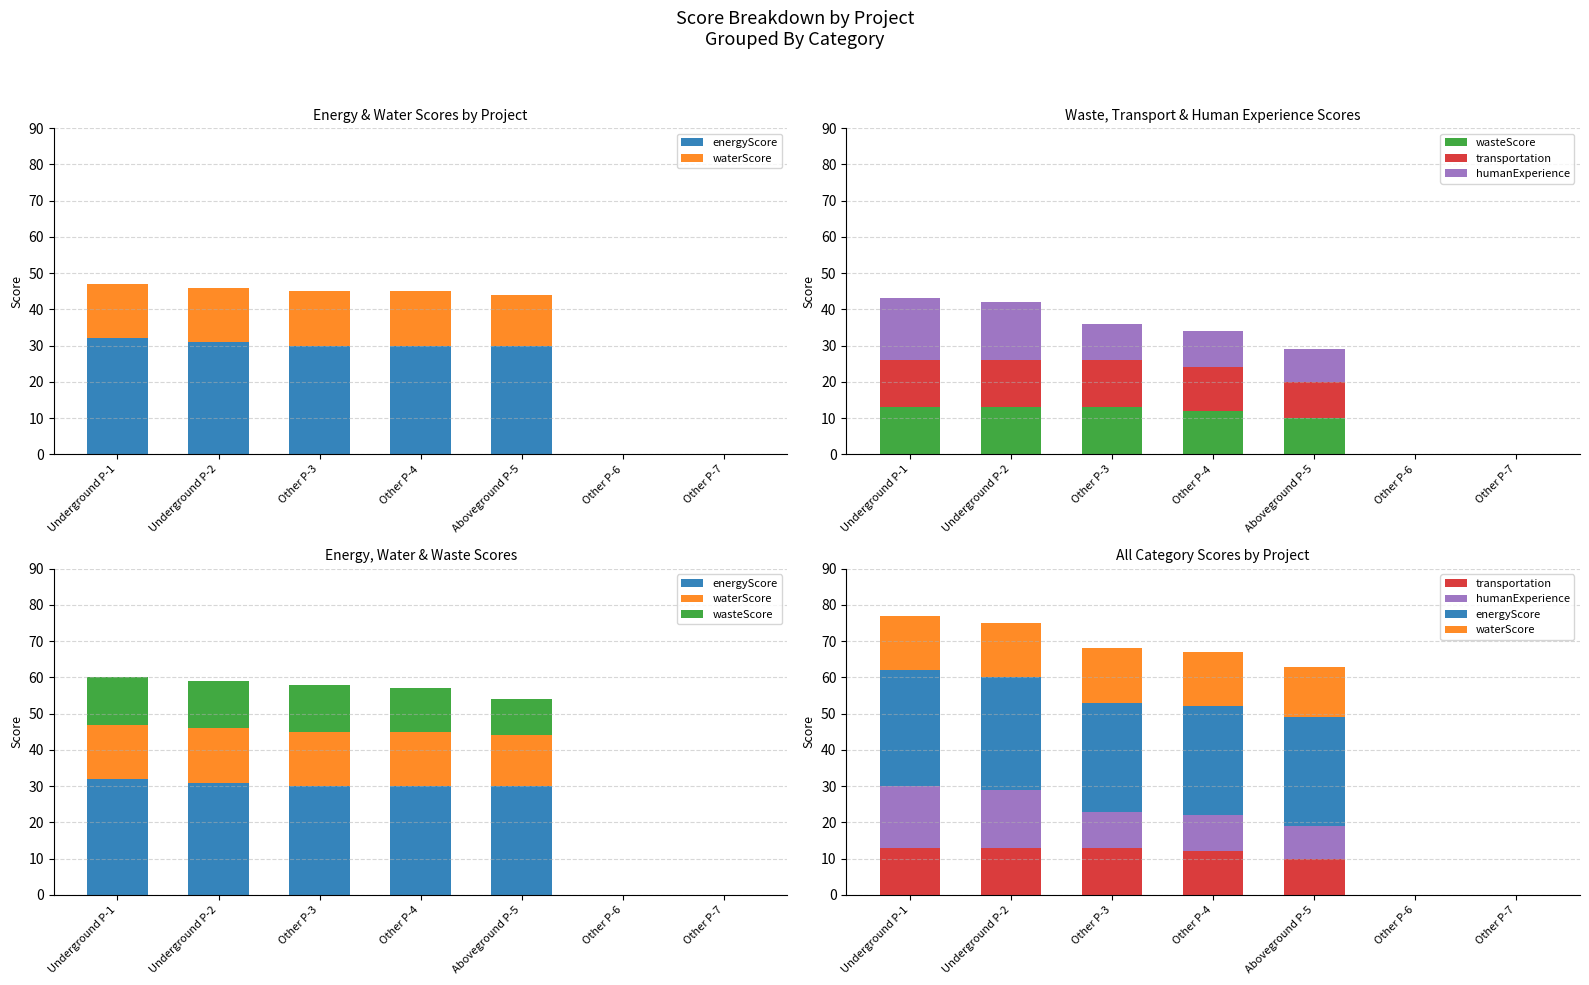

What are all the series names shown in the legend?

energyScore, waterScore, wasteScore, transportation, humanExperience